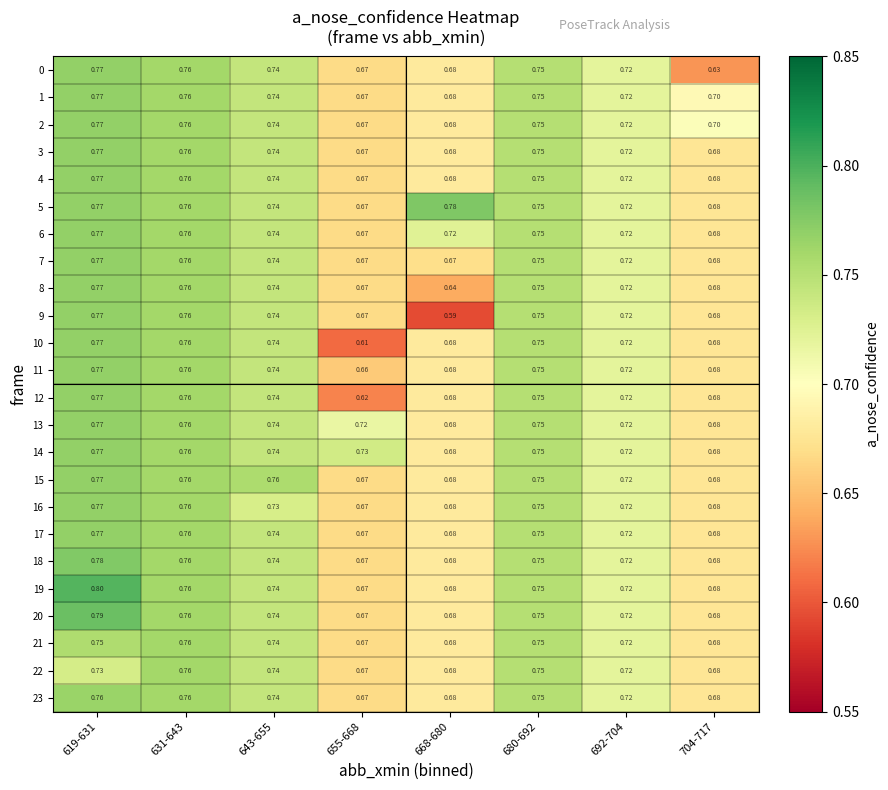

Is the value of 23 at 704-717 greater than the value of 5 at 643-655?

No